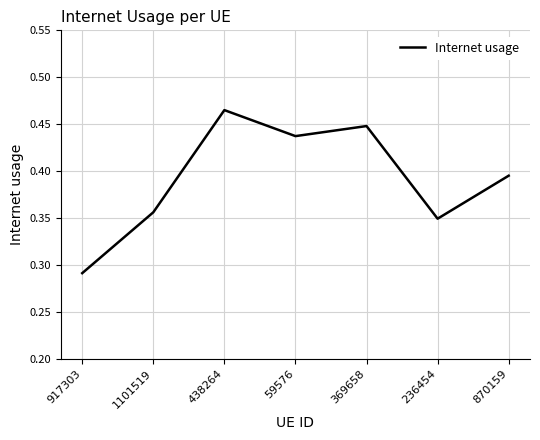

Is this an area chart (filled region under the line)?

No